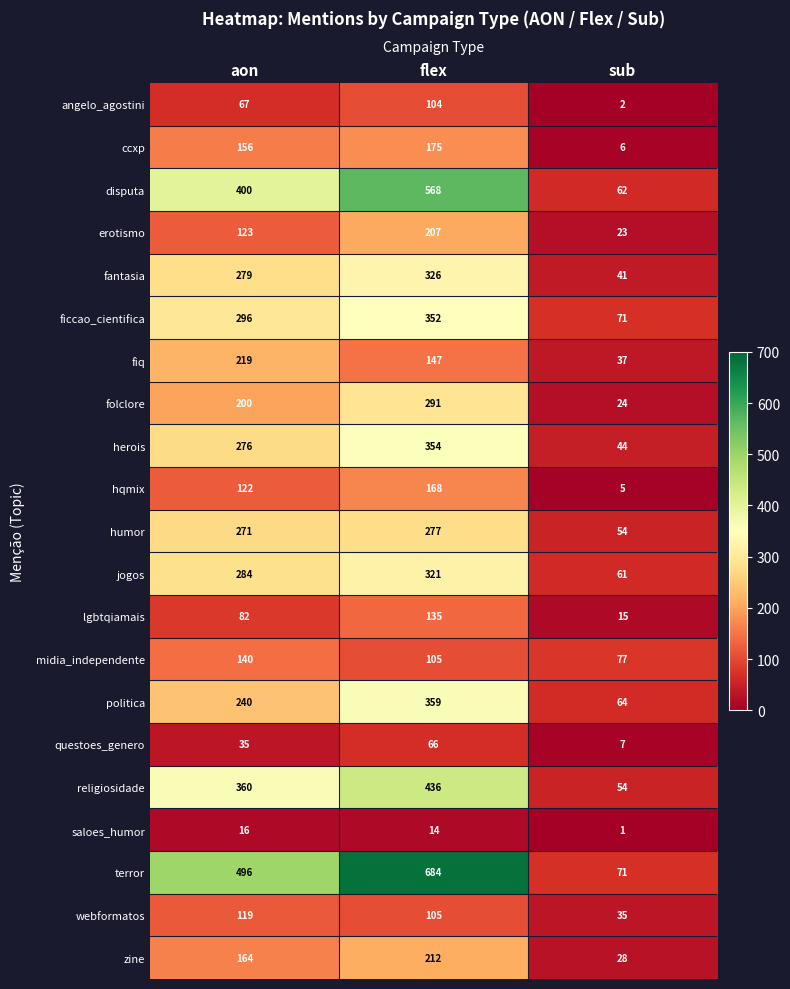

What value does the zine series have at flex, to the nearest 10?

210